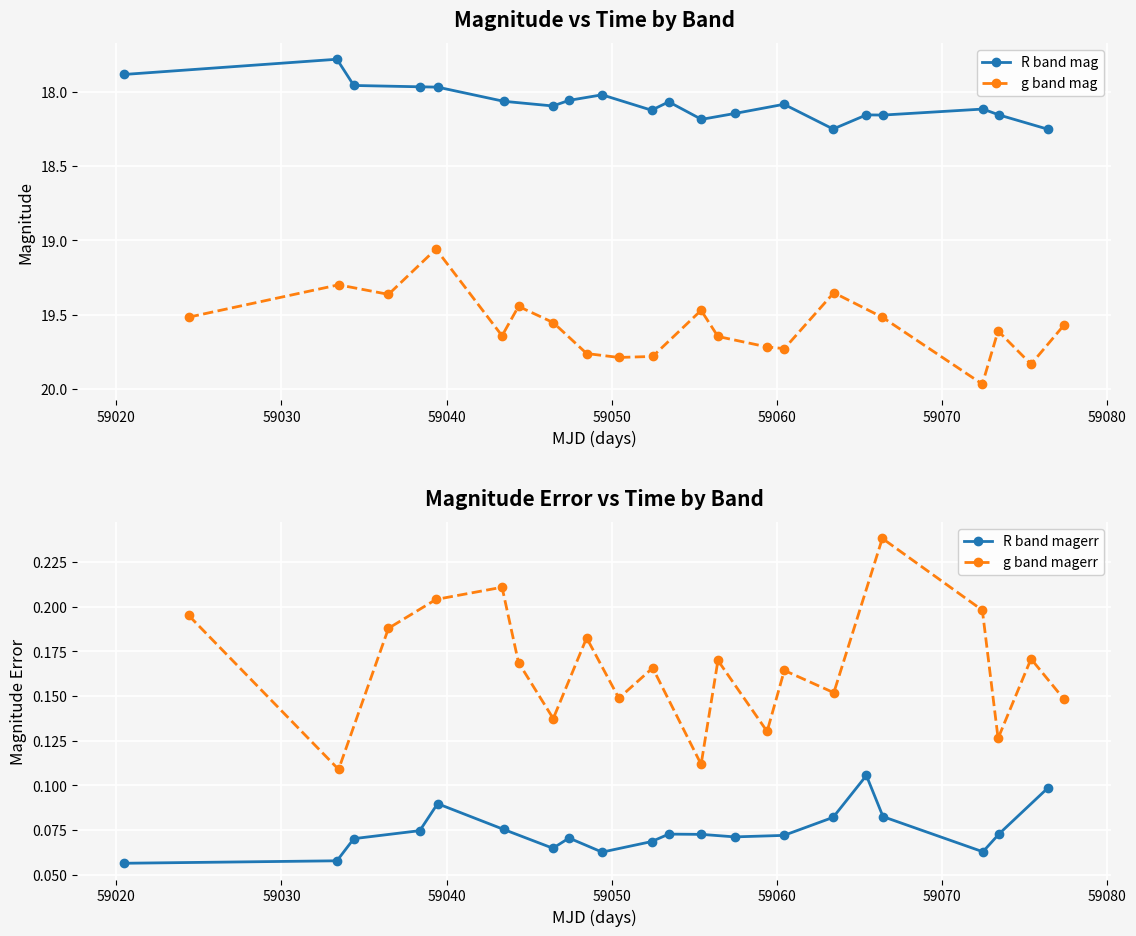

True or false: R band mag has more than 2 points higher than both neighbors.

True